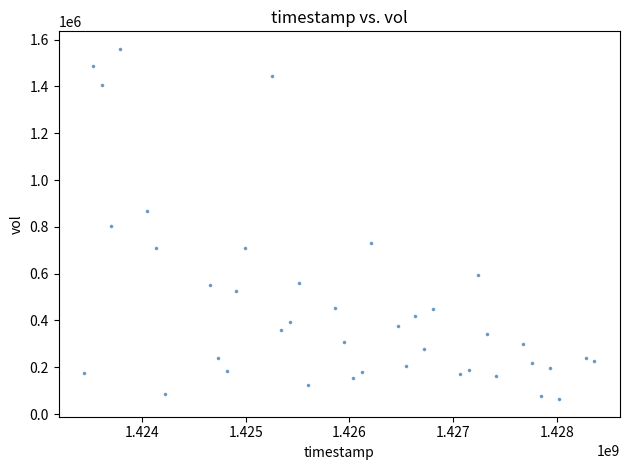

What is the range of X values (max minus min)?

4924800